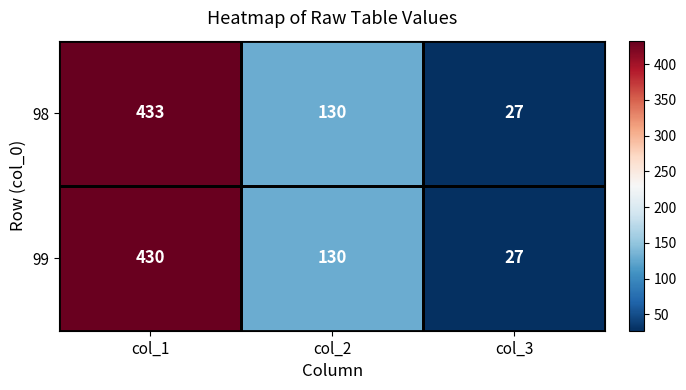

At which category is the sum across all series the highest?

col_1